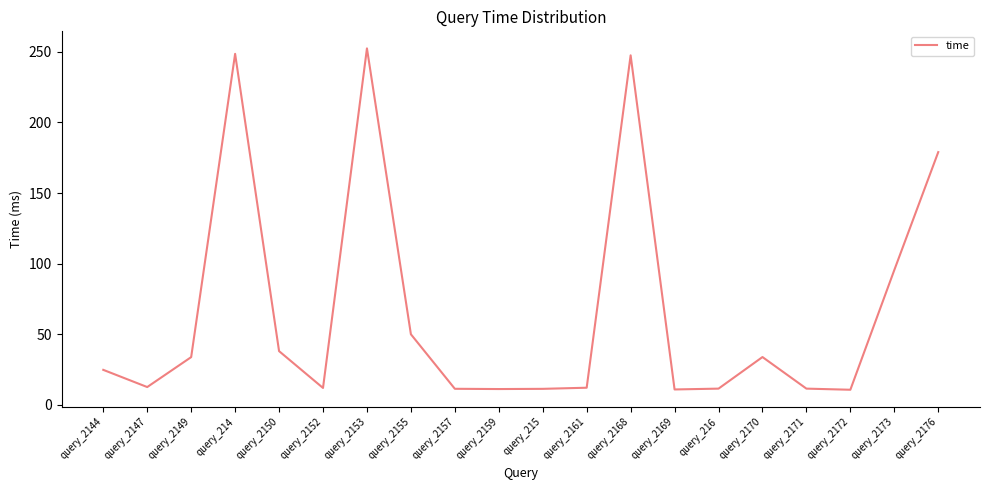

What is the smallest value displayed?

10.5